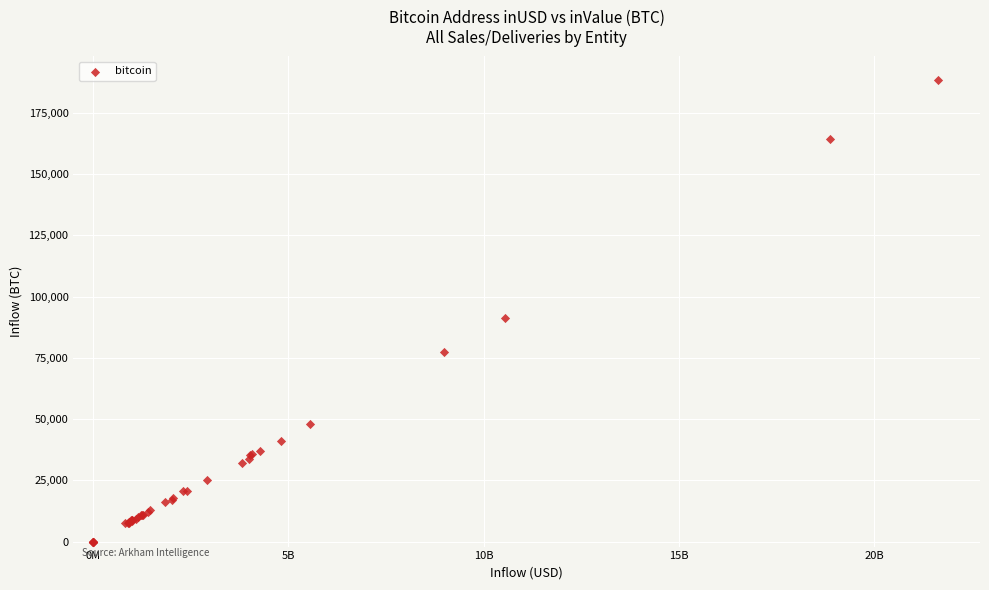

What Y value in the scatter plot is closest to 94300?

91298.6